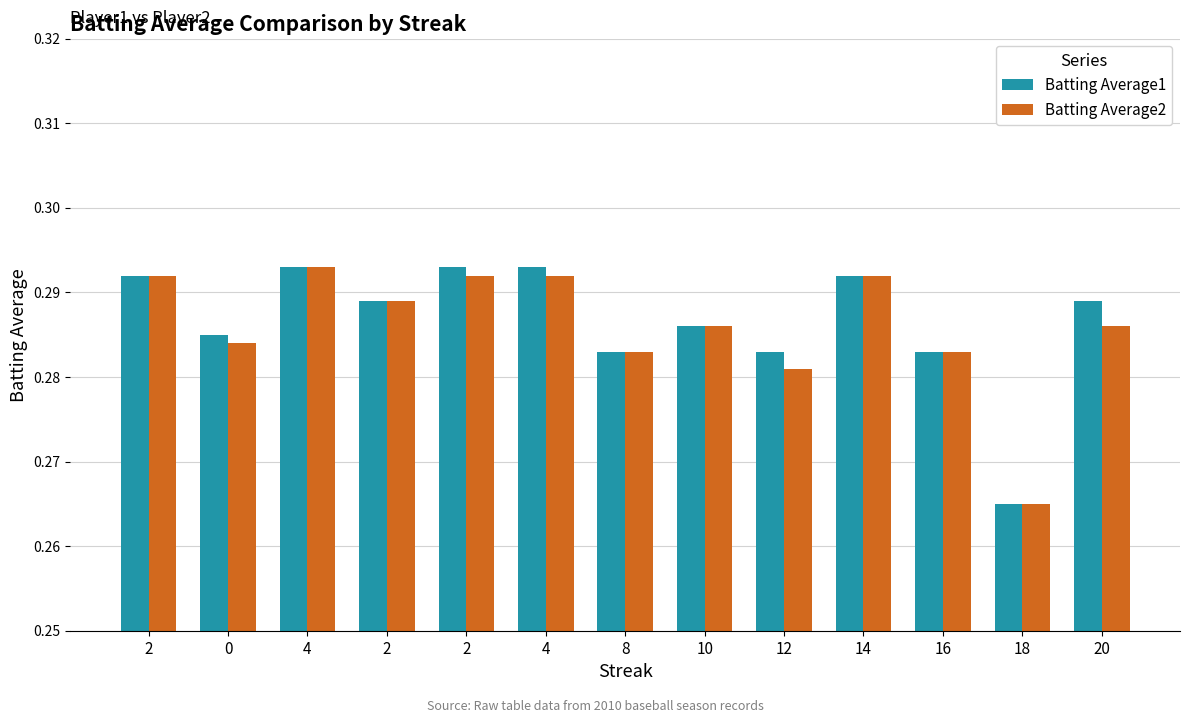

Are the bars grouped side by side (vs. stacked)?

Yes